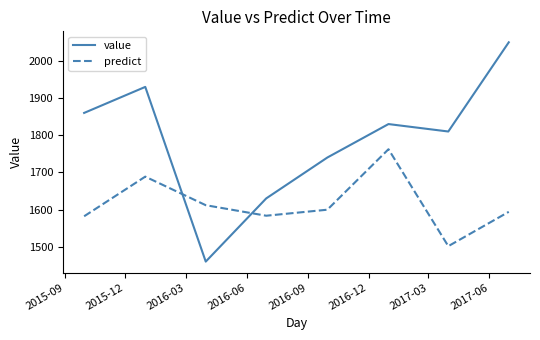

True or false: value has more than 1 points higher than both neighbors.

True